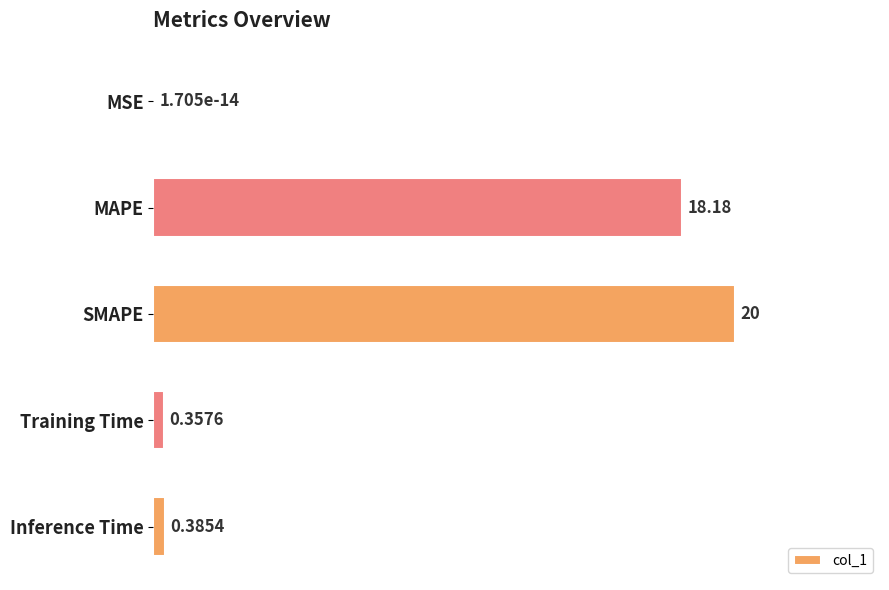

At which label is the value closest to 10?

MAPE